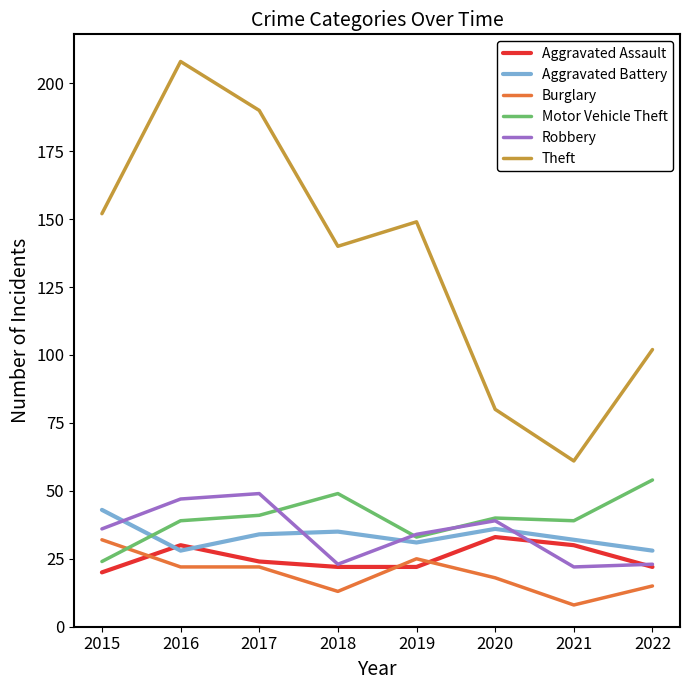

Which series changed the most between 2018 and 2021?

Theft